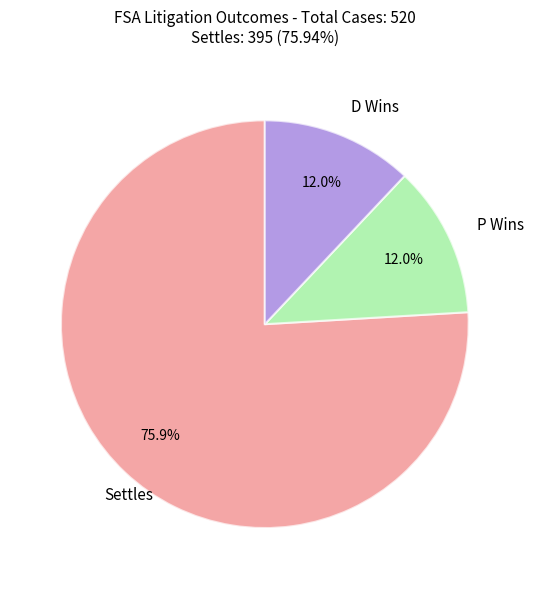

Which has a higher value, P Wins or Settles?

Settles